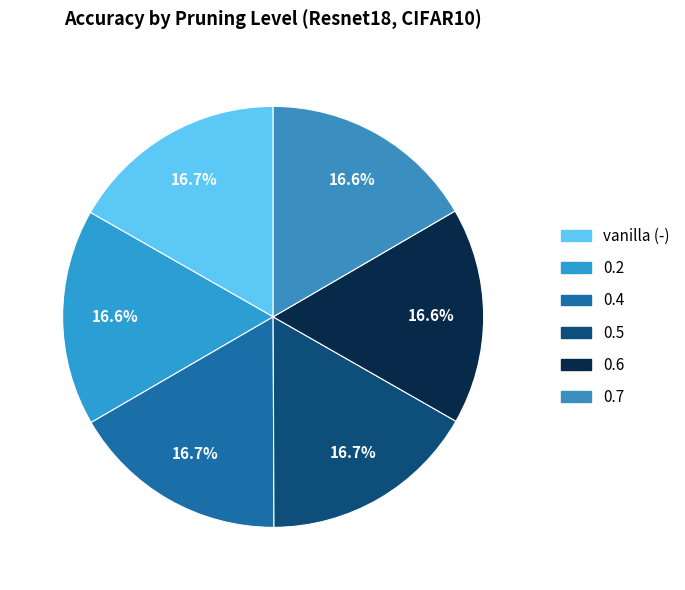

Is it true that 0.7 is 3% of the pie?

False